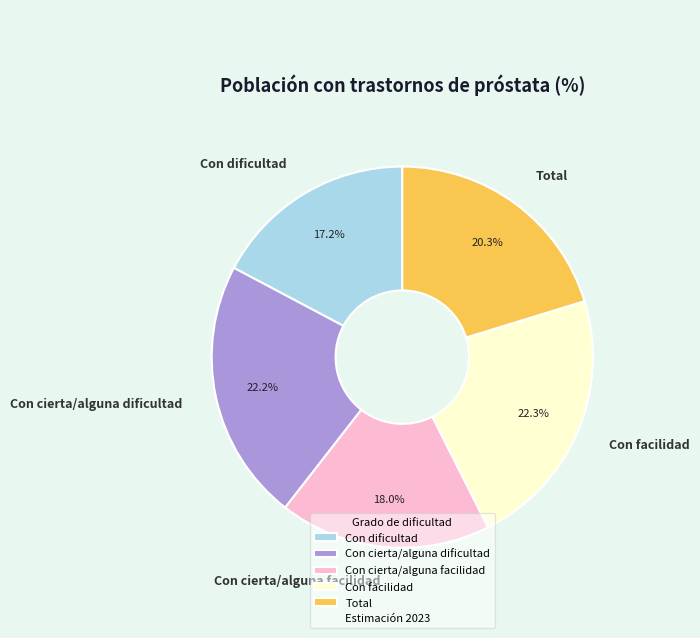

To the nearest percent, what portion does Total represent?

20%